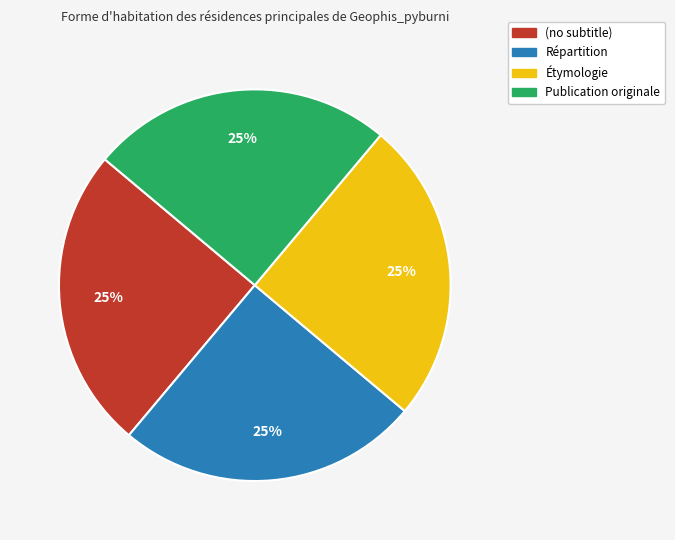

Is there a majority slice in this chart?

No